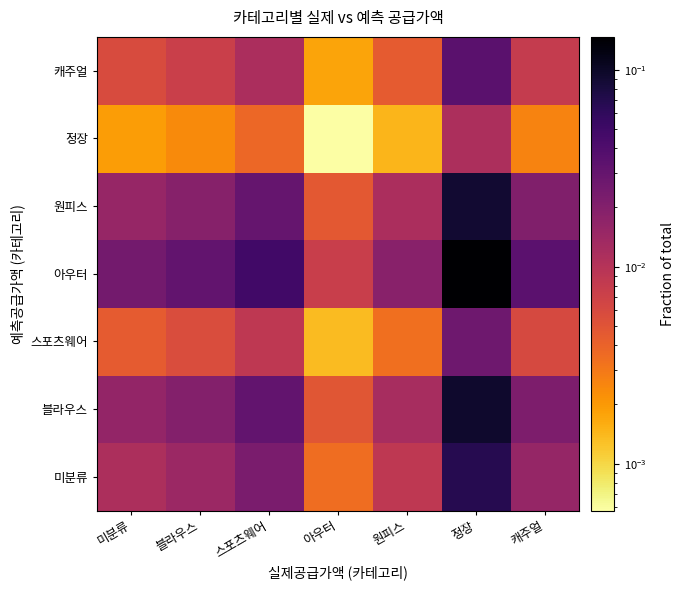

How many categories are shown in the chart?

7